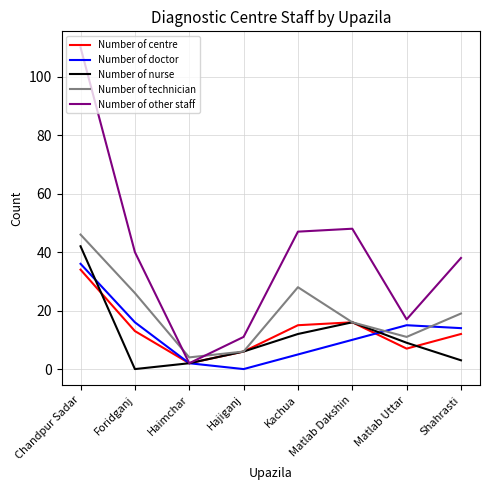

The Number of centre series shows 6 at Kachua. True or false?

False